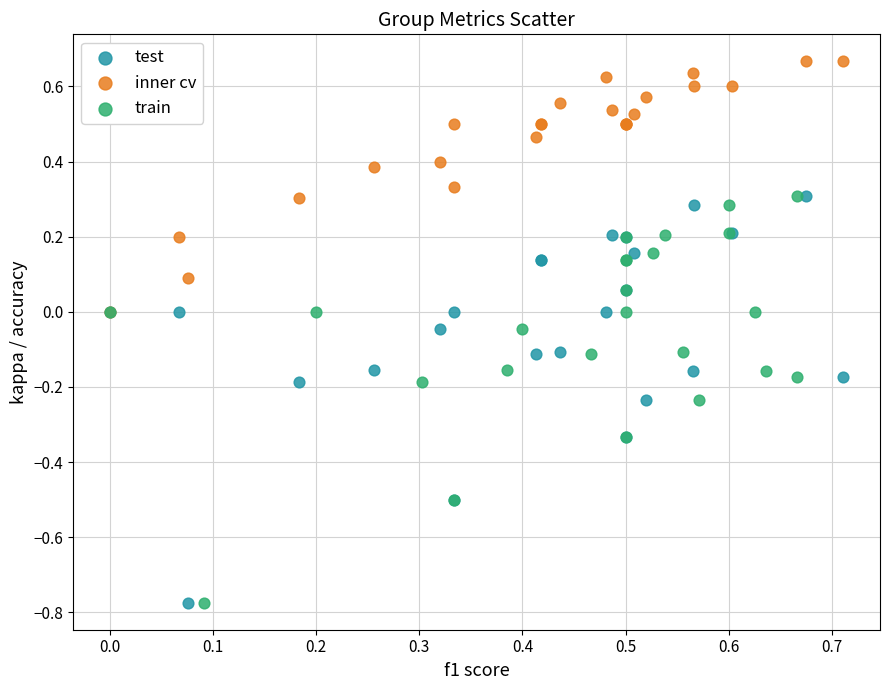

Which series contains the highest Y value?

inner cv